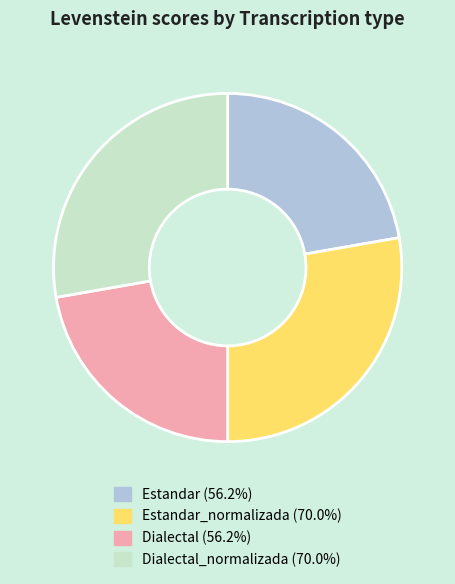

Does Dialectal (56.2%) represent more than half of the total?

No